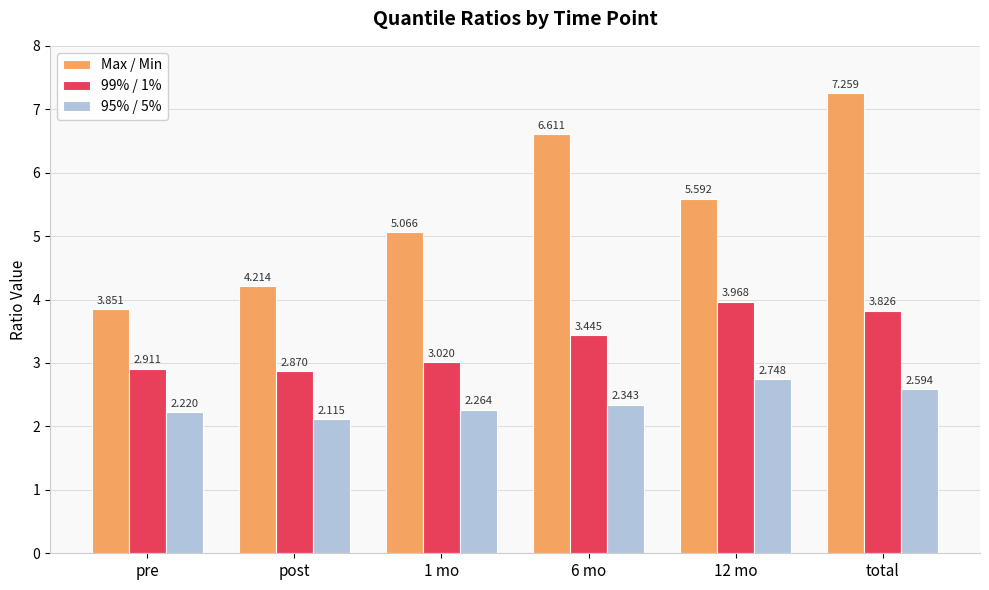

At which label does 99% / 1% reach its minimum?

post